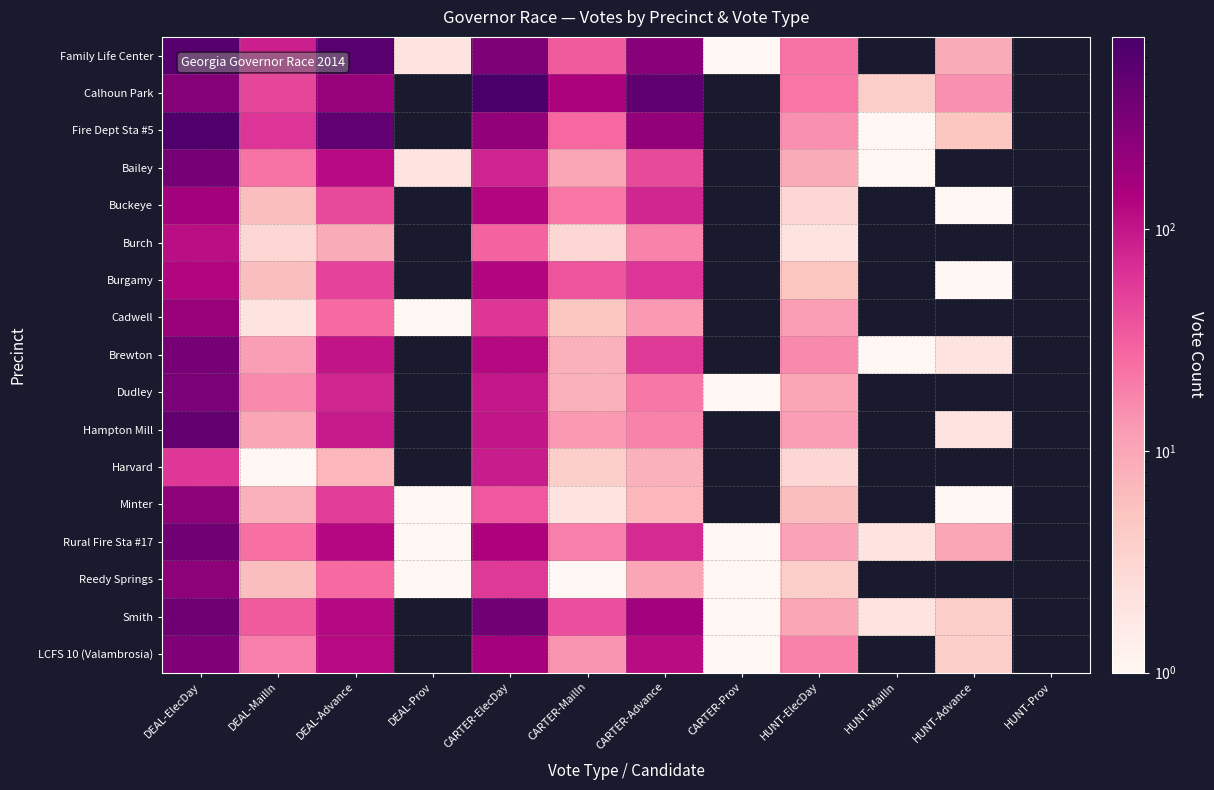

Which series has the widest spread of values?

Calhoun Park